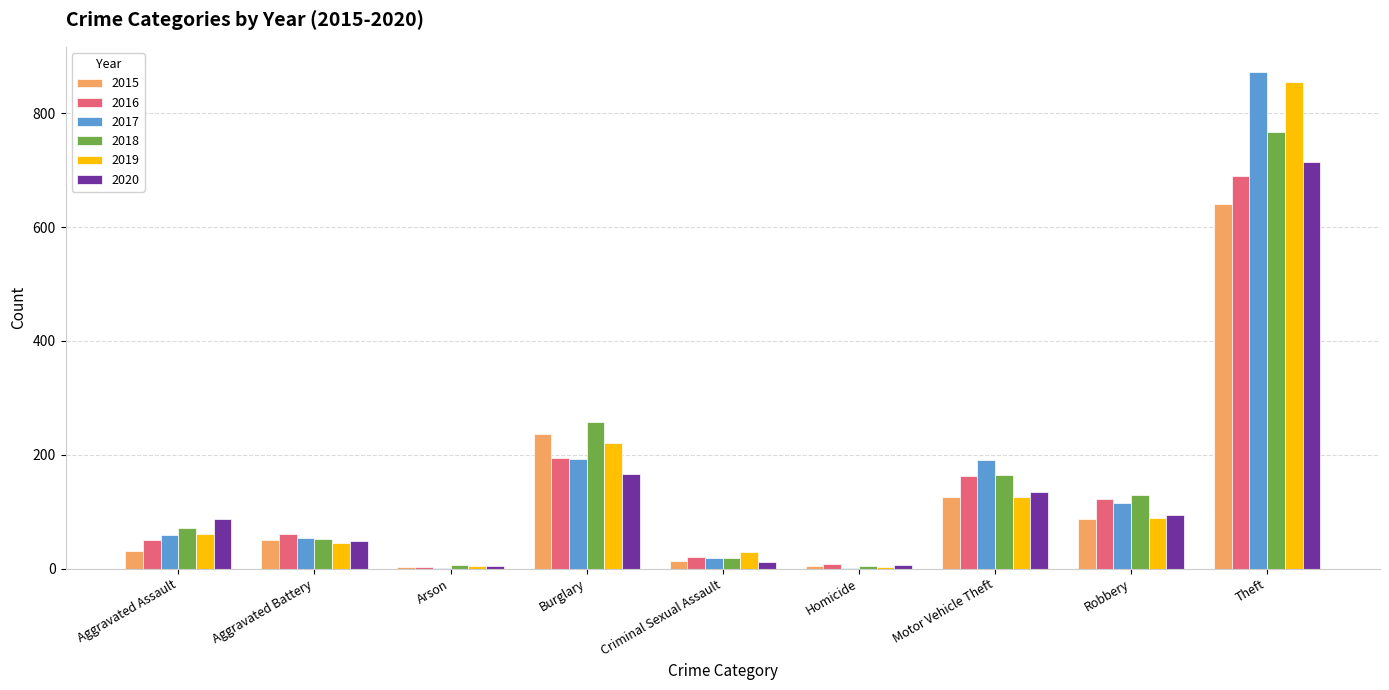

What is the total value across all series at Aggravated Assault?

361